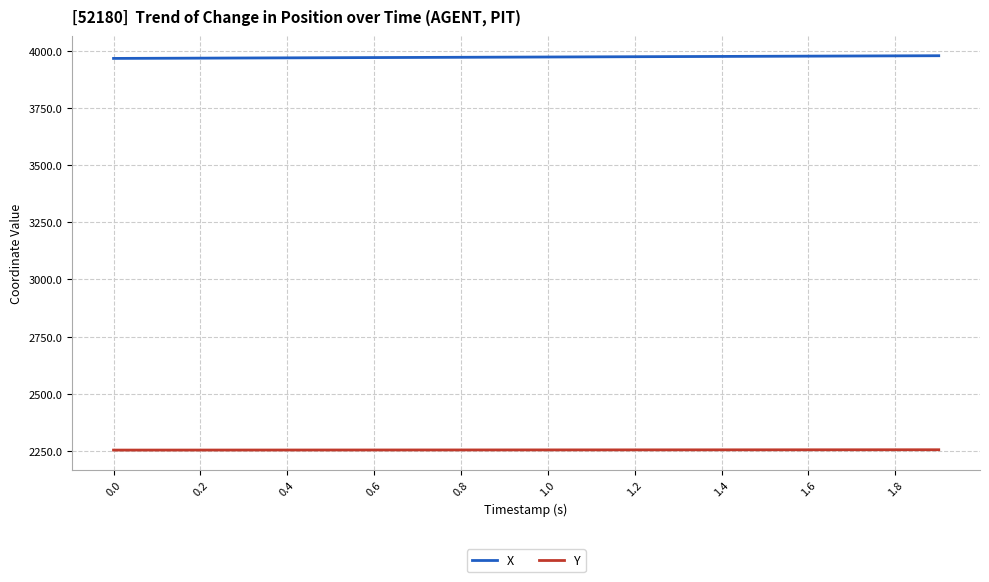

How many values in the Y series are below 2254?

3